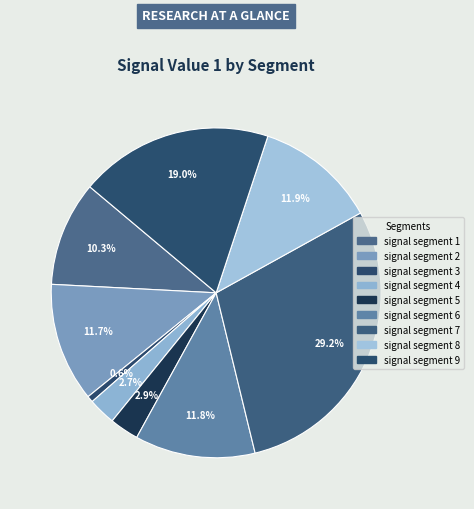

To the nearest percent, what portion does signal segment 7 represent?

29%